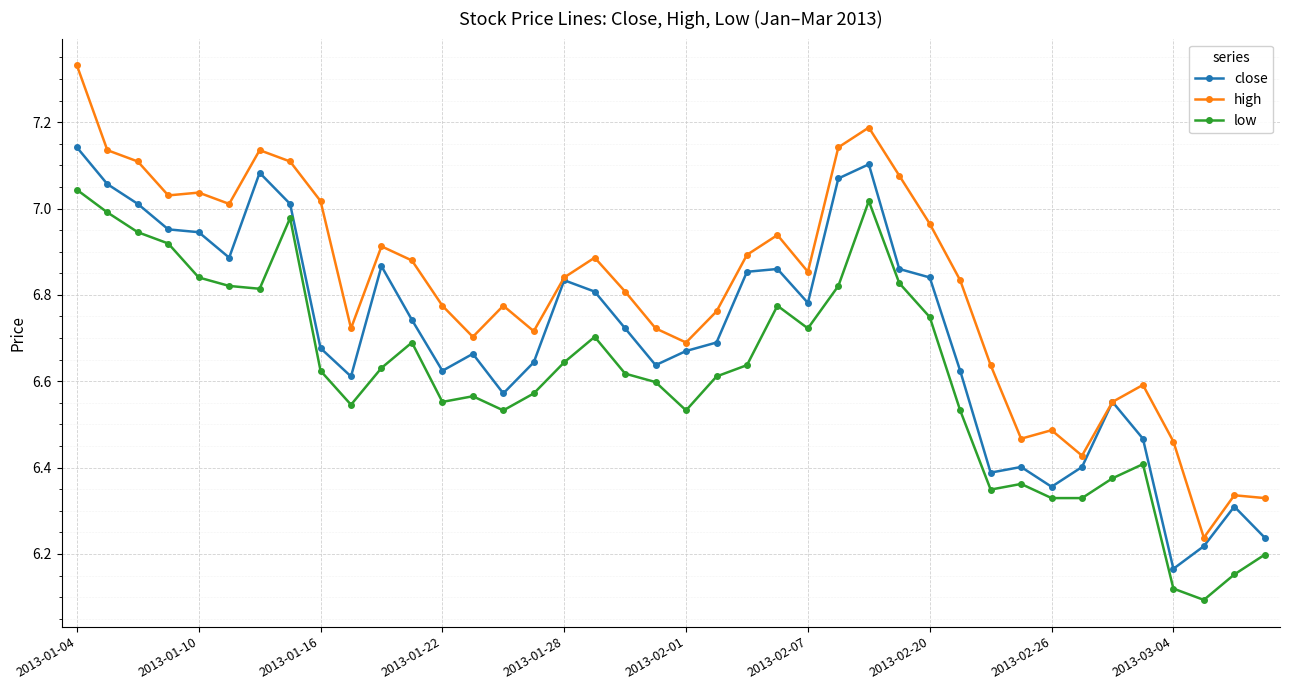

Which series has the largest range (max minus min)?

high